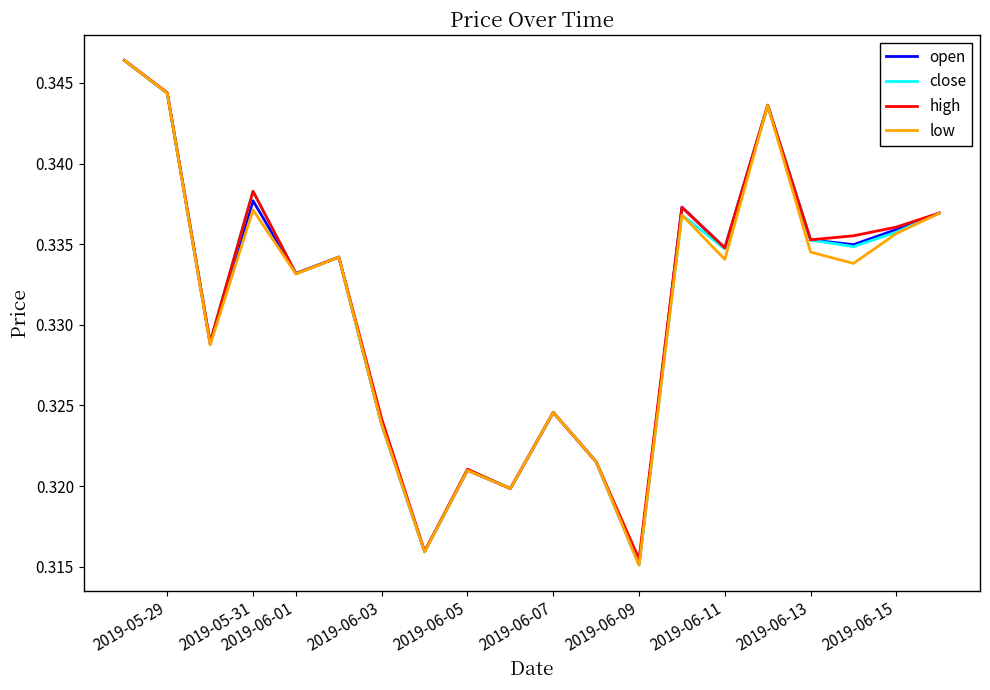

What is the sum of all open values?

6.6